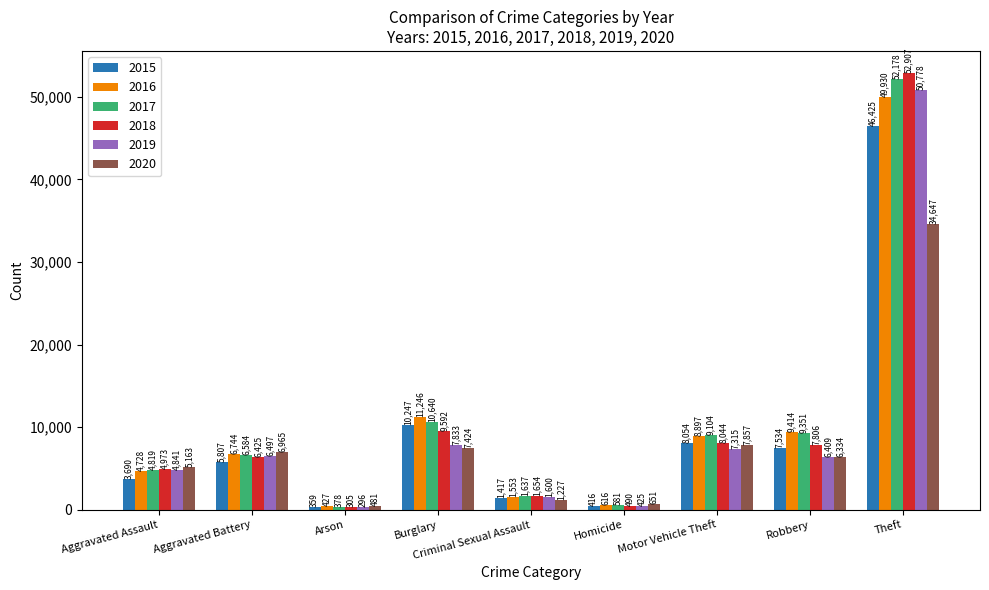

Count the number of data series in this chart.

6